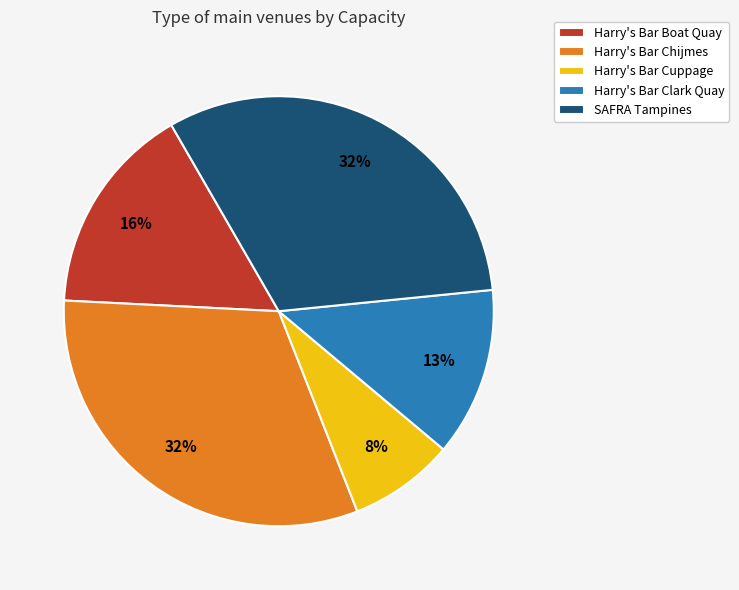

The Harry's Bar Boat Quay slice represents 8% of the pie. True or false?

False